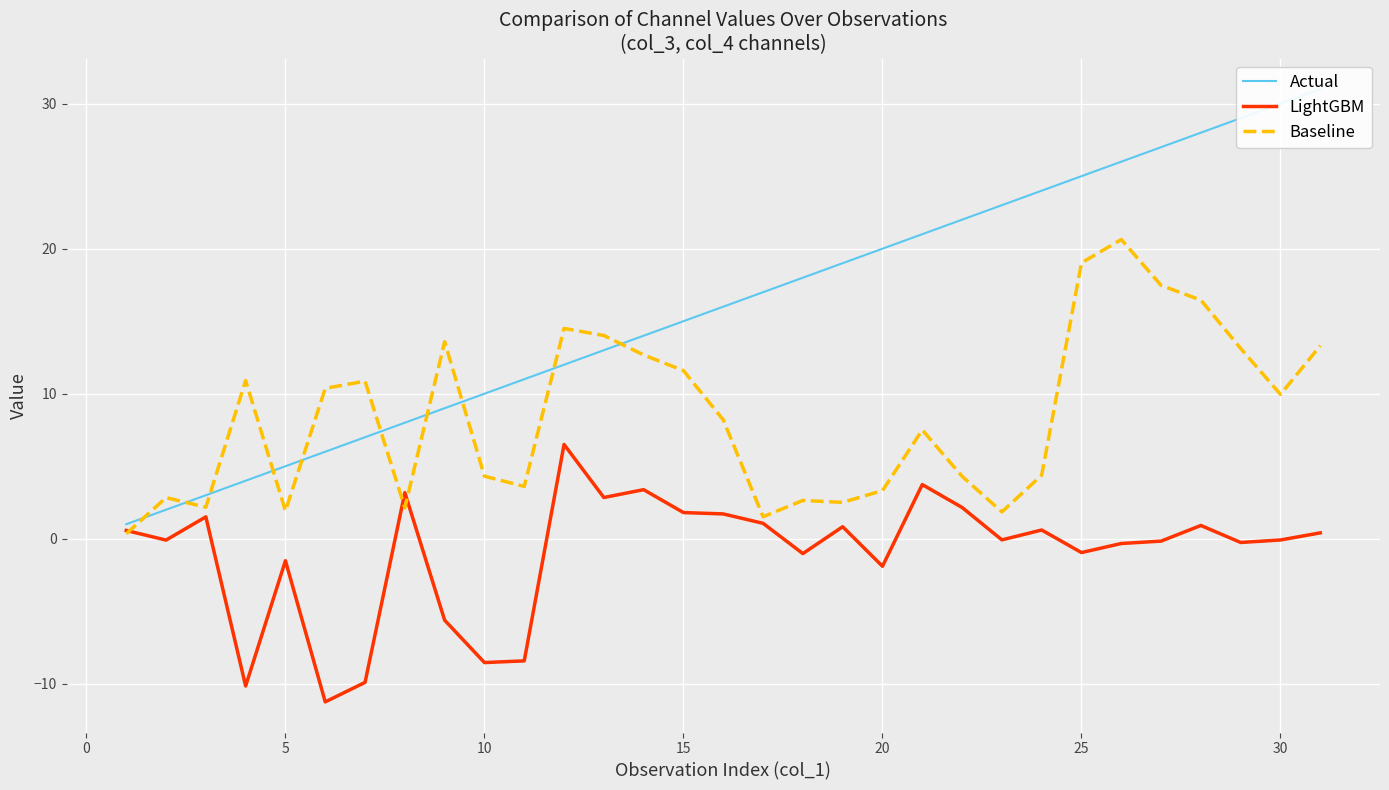

Rank the series by their average value, from lowest to highest.

LightGBM, Baseline, Actual